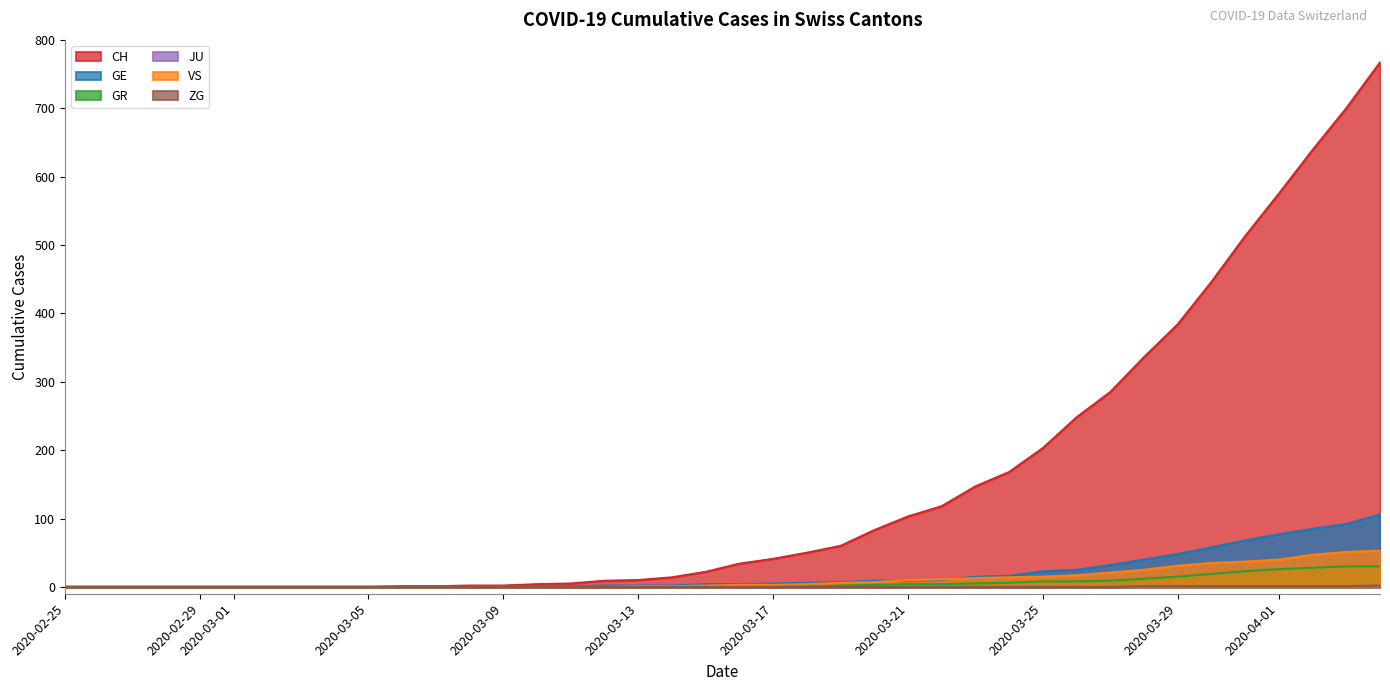

Reading left to right, list all the values displayed in this chart.

CH: 0	0	0	0	0	0	0	0	0	0	1	1	2	2	4	5	9	10	14	22	34	41	50	60	83	103	118	147	168	203	248	285	336	384	446	513	575	639	700	767
GE: 0	0	0	0	0	0	0	0	0	0	0	0	0	0	1	1	2	2	2	4	4	5	6	7	9	9	10	15	16	23	25	32	40	48	58	68	77	85	92	106
GR: 0	0	0	0	0	0	0	0	0	0	0	0	0	0	0	0	0	0	0	0	1	1	1	2	3	4	4	5	6	8	8	9	12	15	19	23	26	28	30	30
VS: 0	0	0	0	0	0	0	0	0	0	0	0	0	0	0	0	0	1	1	2	3	3	4	6	7	10	11	13	14	15	17	21	25	31	35	37	40	47	51	53
ZG: 0	0	0	0	0	0	0	0	0	0	0	0	0	0	0	0	0	0	0	0	0	0	0	0	0	0	0	0	0	0	0	0	1	1	1	1	1	1	1	2